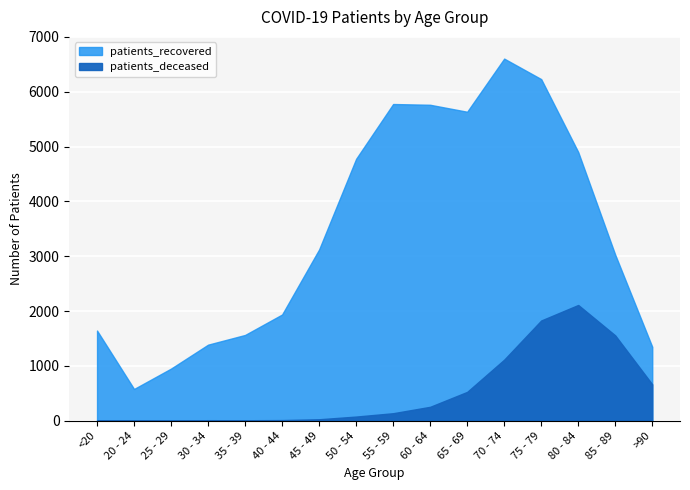

What is the highest value of the patients_deceased series?

2112